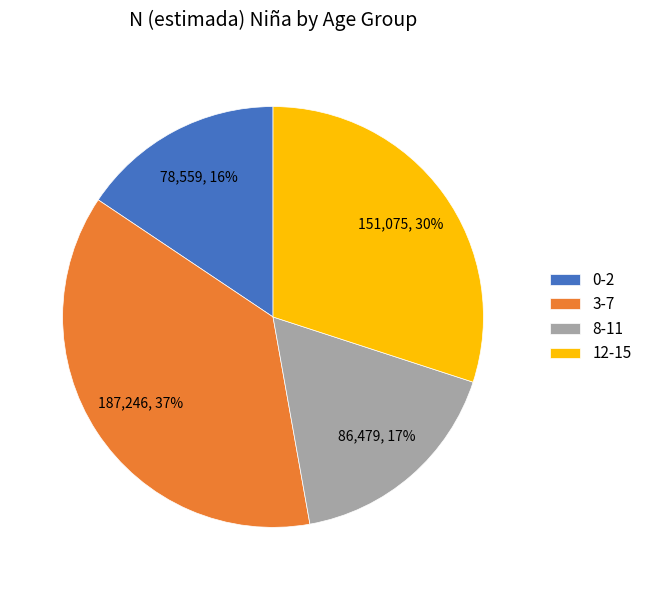

What percentage is the 8-11 slice, to the nearest percent?

17%